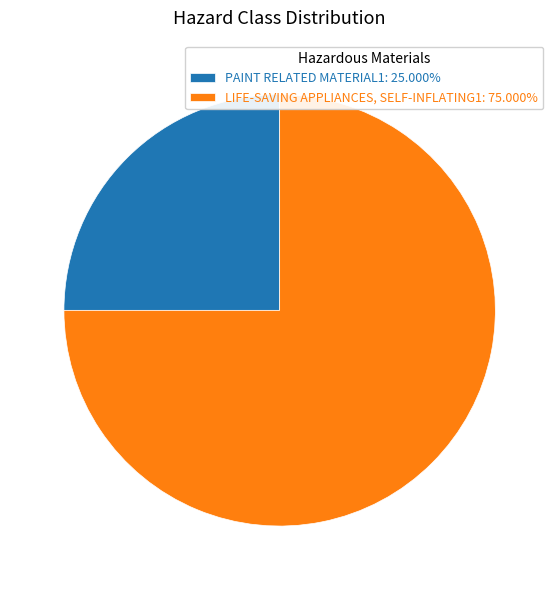

Does LIFE-SAVING APPLIANCES, SELF-INFLATING1 account for over 50% of the chart?

Yes